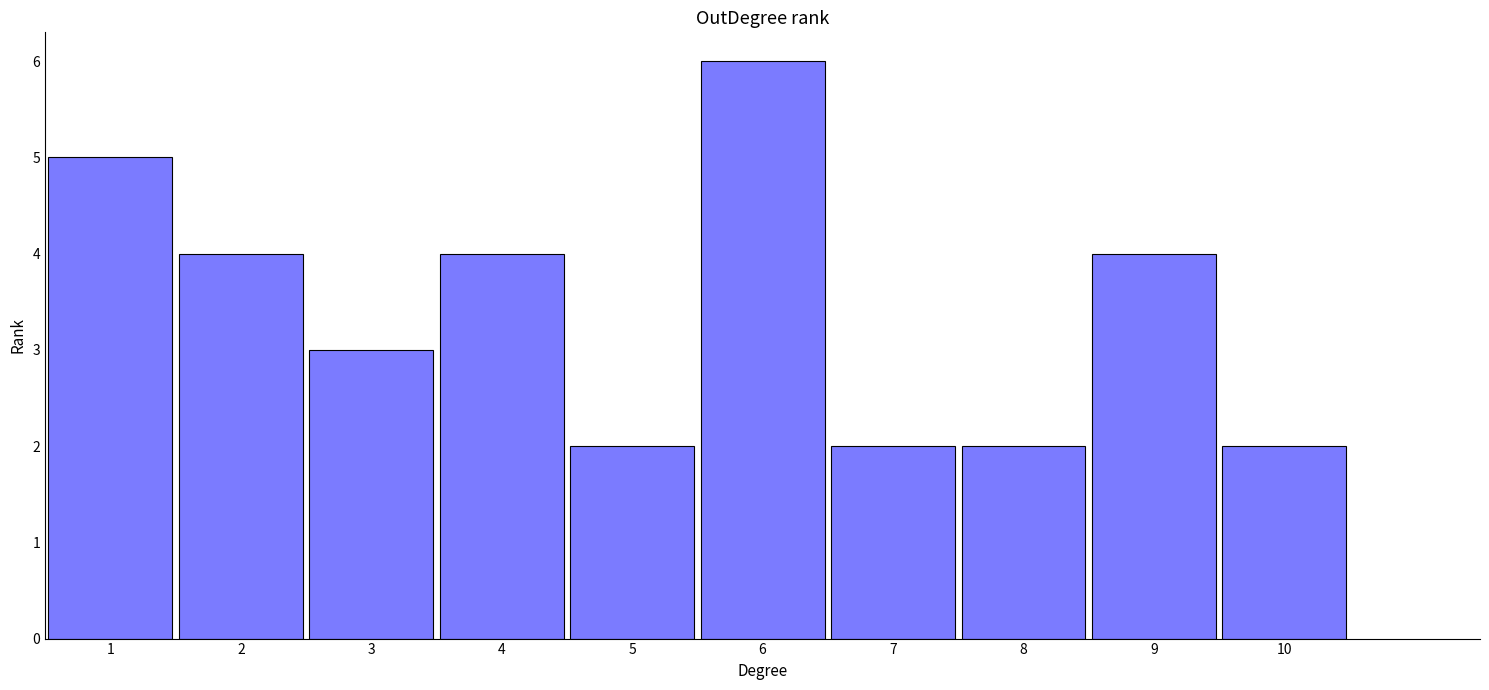

What is the change in value from 3 to 9?

+1